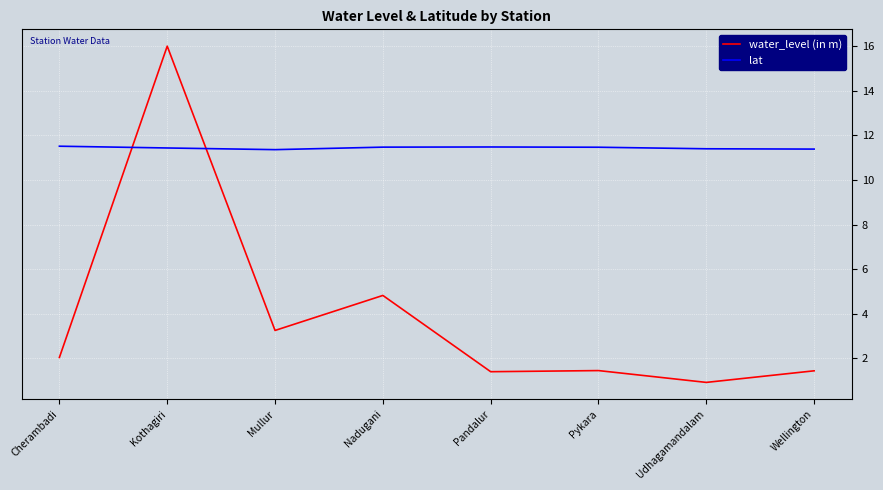

At which category is the sum across all series the highest?

Kothagiri